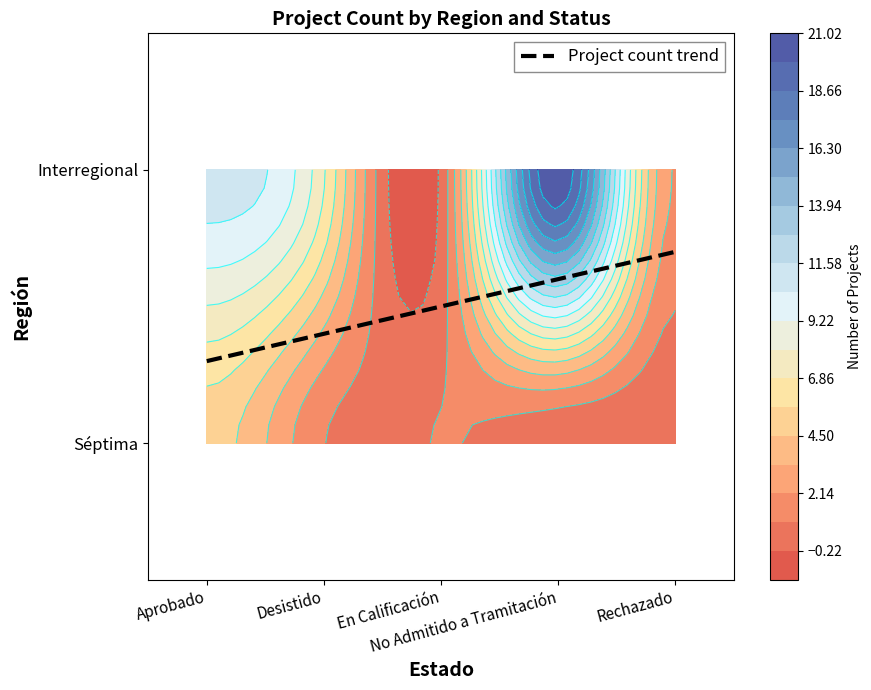

The Interregional series shows 17 at Aprobado. True or false?

False